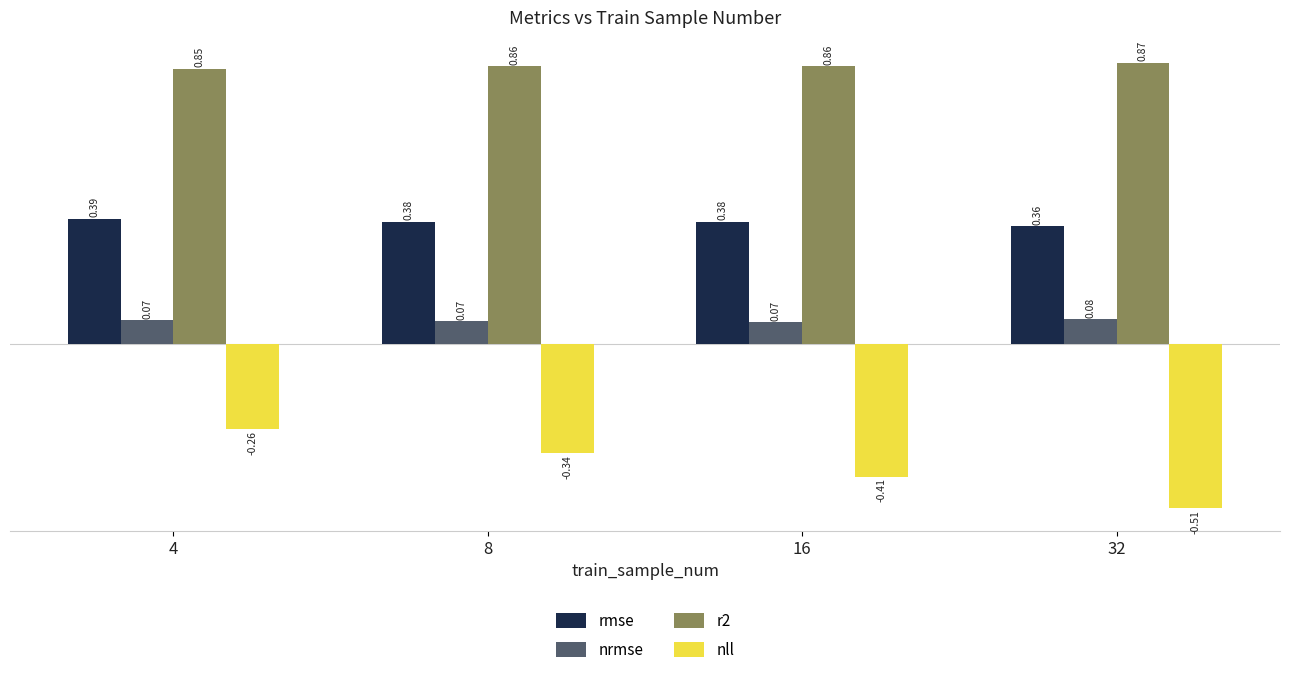

What is the sum of all rmse values?

1.5